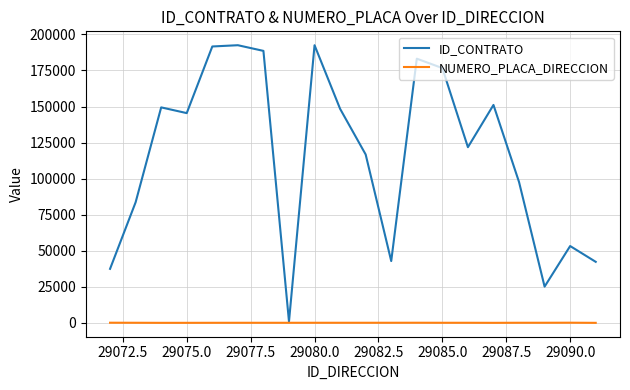

Which series has the largest total across all categories?

ID_CONTRATO